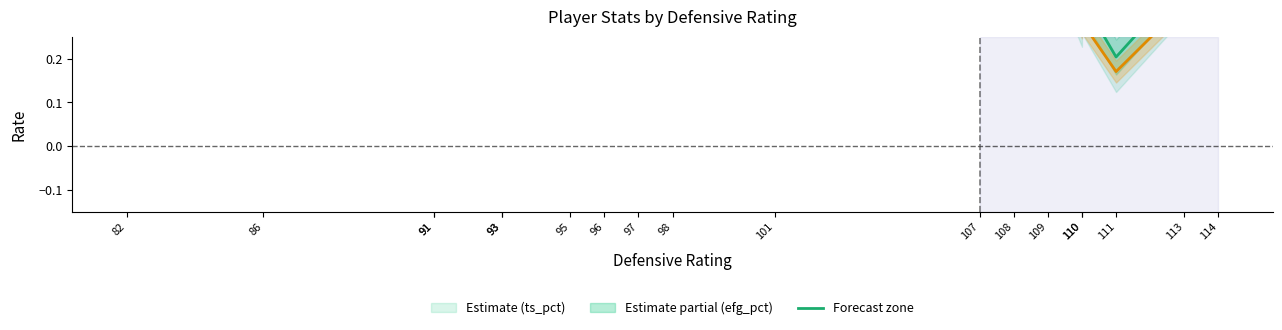

Reading right to left, transcribe all the data shown in this chart.

ts_pct: 0.5	0.4	0.2	0.3	0.3	0.5	0.5	0.4	0.3	0.3	0.3	0.5	0.5	0.6	0.5	0.7	0.7	0.7	0.7
efg_pct: 0.4	0.3	0.2	0.3	0.3	0.4	0.4	0.3	0.3	0.3	0.3	0.5	0.5	0.6	0.5	0.6	0.7	0.7	0.6